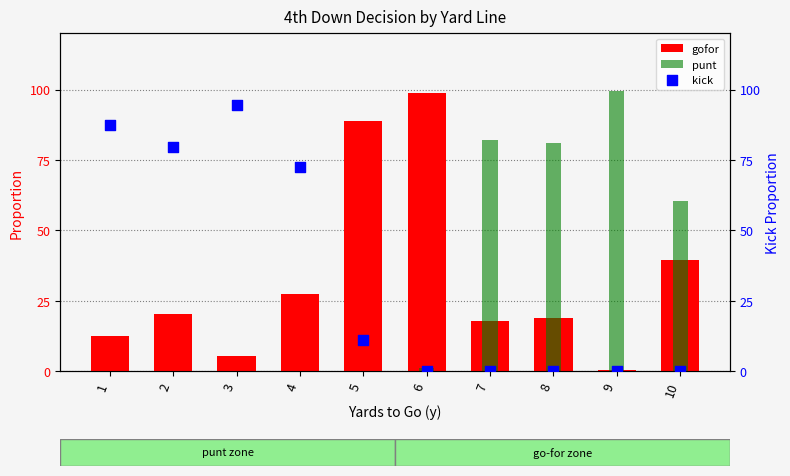

What are all the series names shown in the legend?

gofor, punt, kick